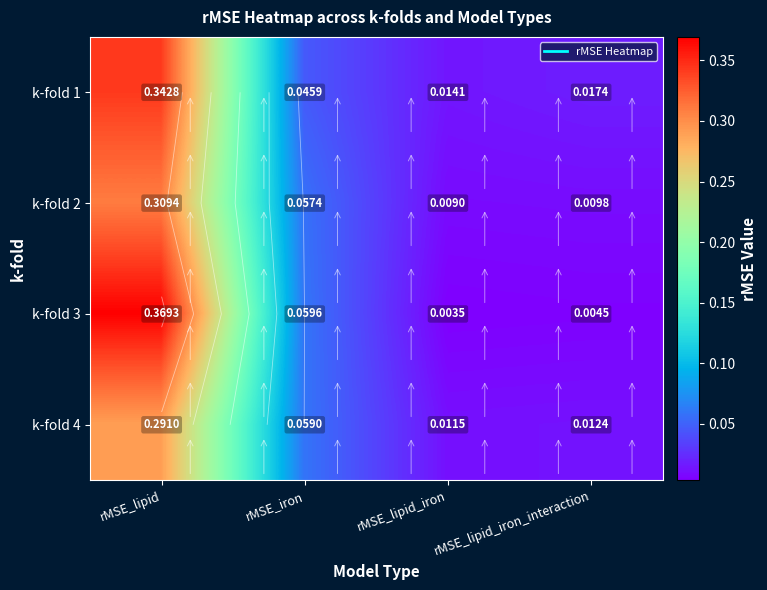

List the labels in order of k-fold 3 value, smallest first.

rMSE_lipid_iron, rMSE_lipid_iron_interaction, rMSE_iron, rMSE_lipid